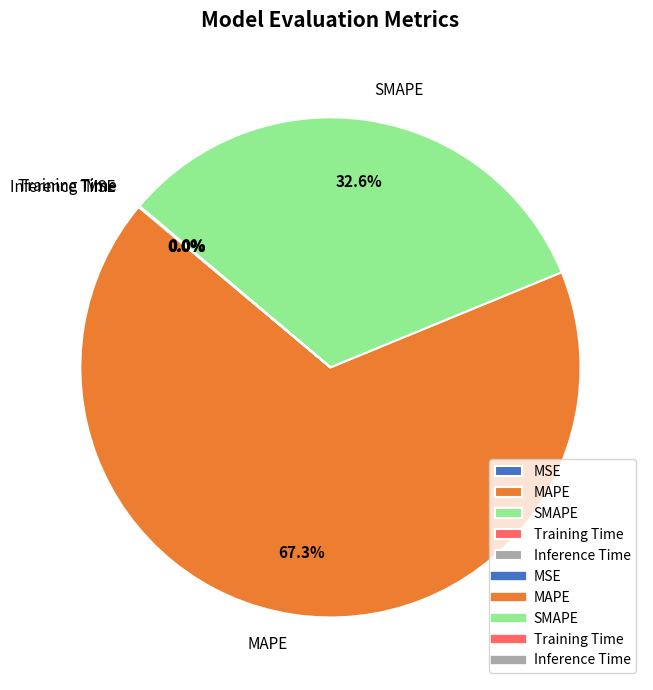

Which category has the biggest portion of the pie?

MAPE